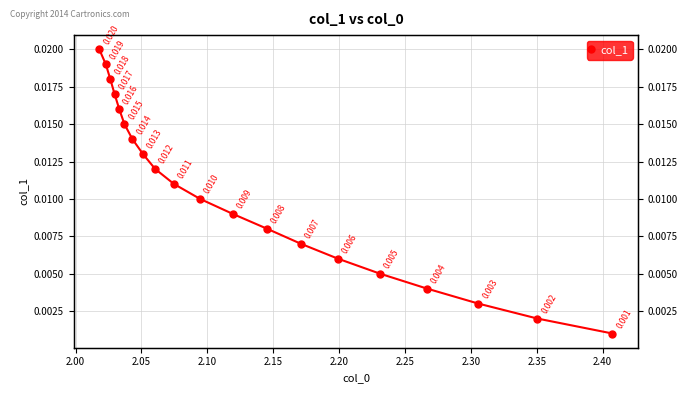

Does the chart display data point markers on the line(s)?

Yes